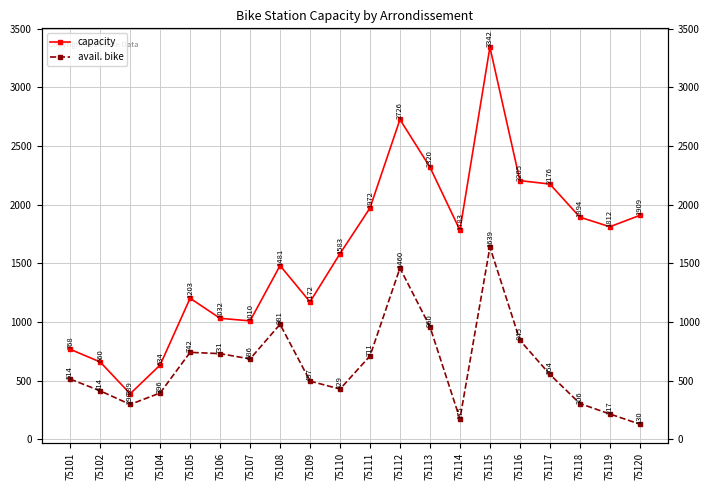

Rank the series by their maximum value, from highest to lowest.

capacity, avail. bike